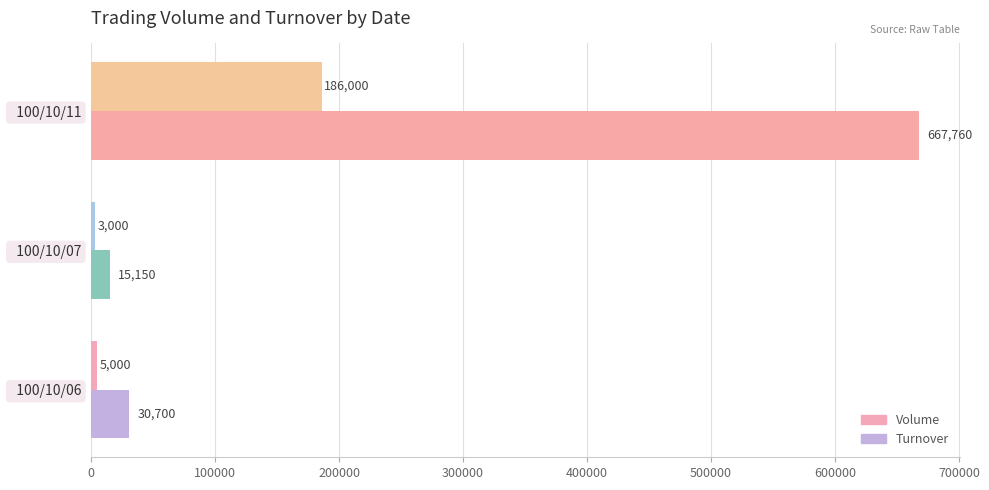

How many series are shown in this chart?

2